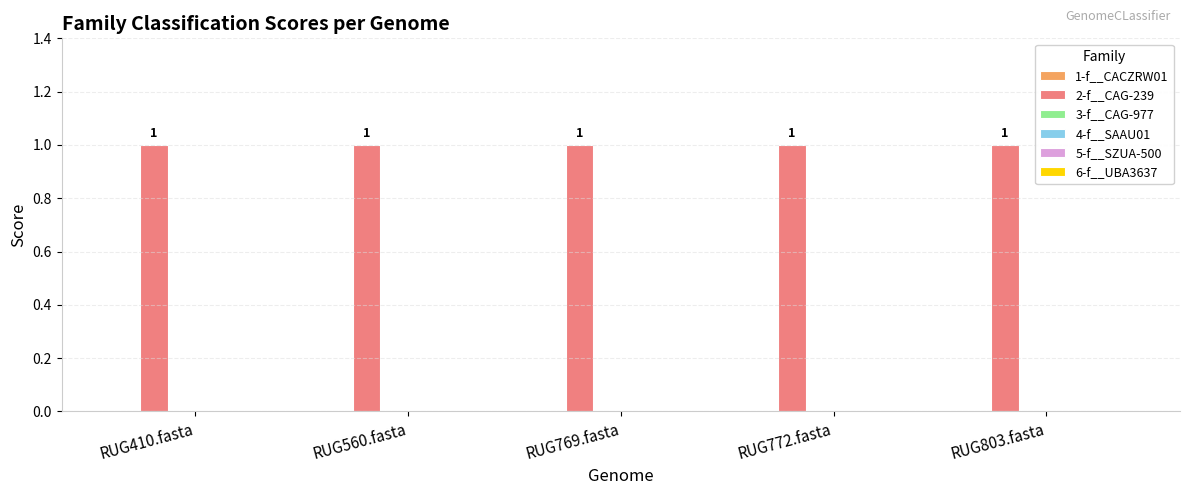

How many bars are there in each group?

6